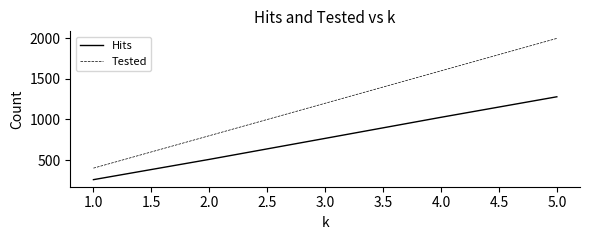

List the series in order of their overall mean, highest first.

Tested, Hits